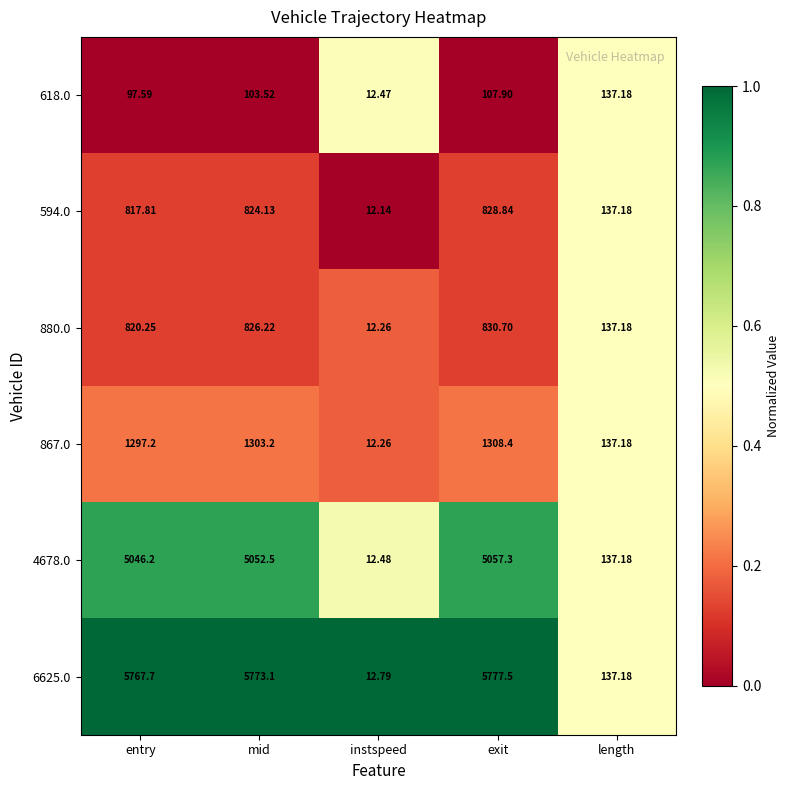

At which category is the sum across all series the highest?

exit